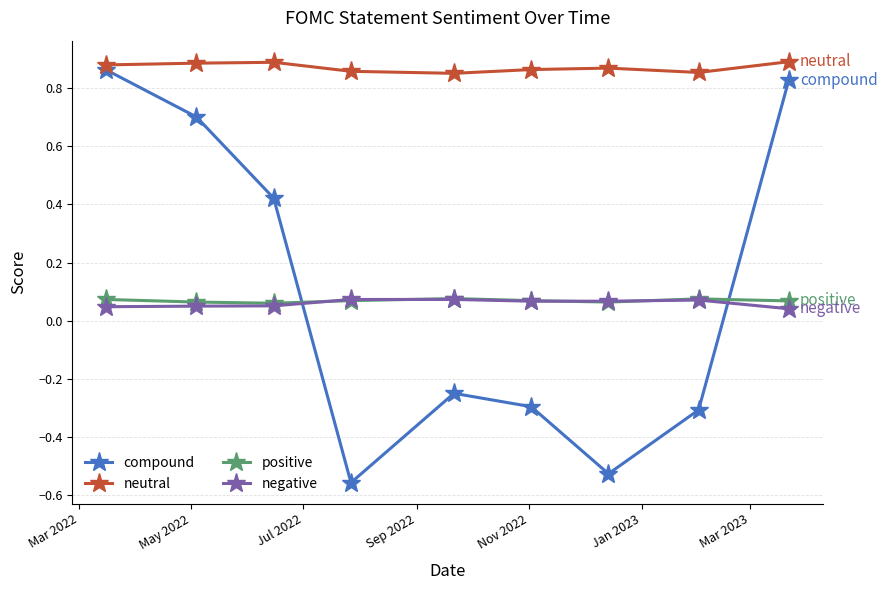

Is this an area chart (filled region under the line)?

No